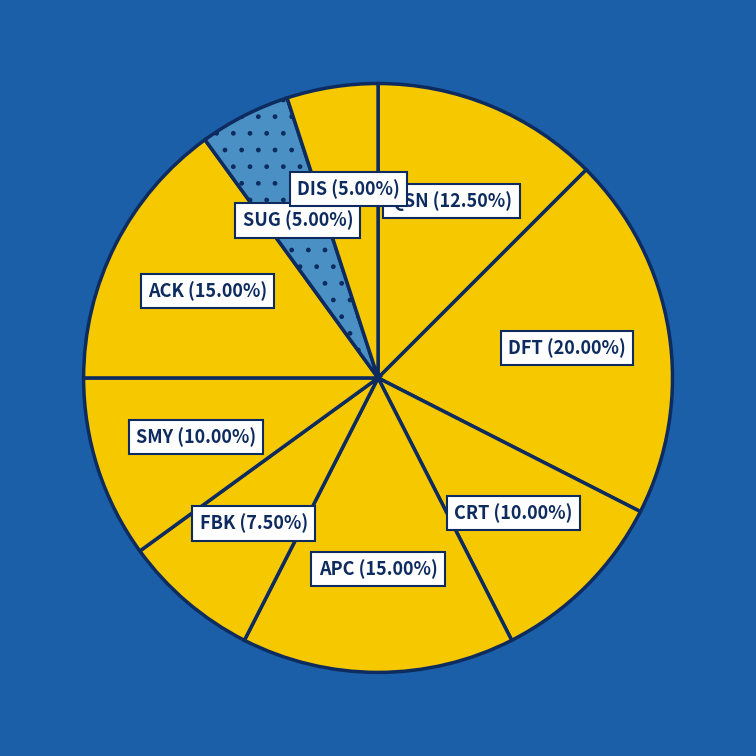

To the nearest percent, what percentage of the pie is SUG?

5%